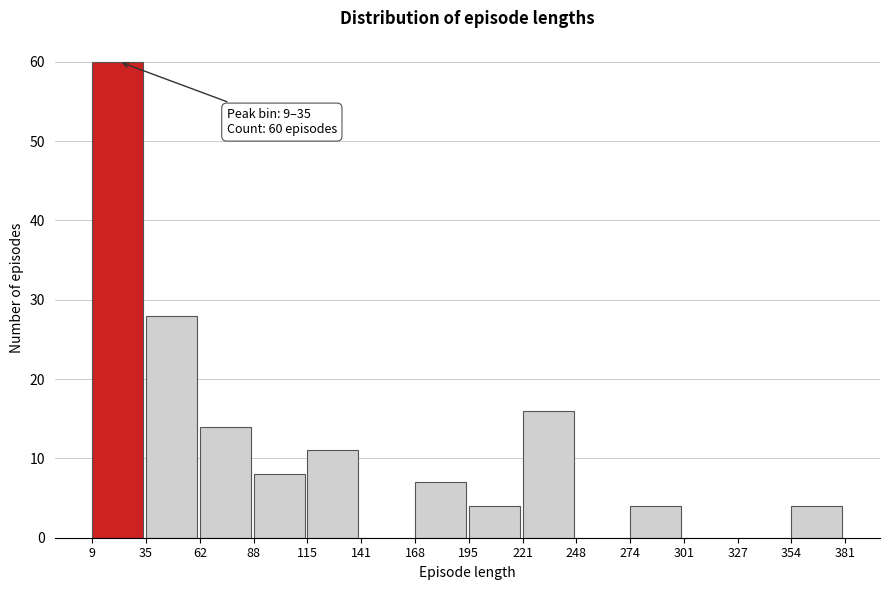

Which range on the x-axis has the tallest bar?

9 to 35